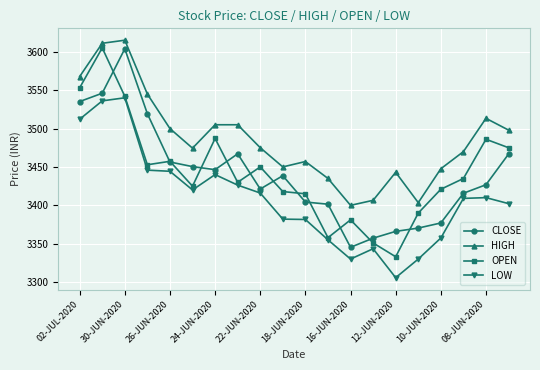

What is the minimum value shown in the chart?

3305.8